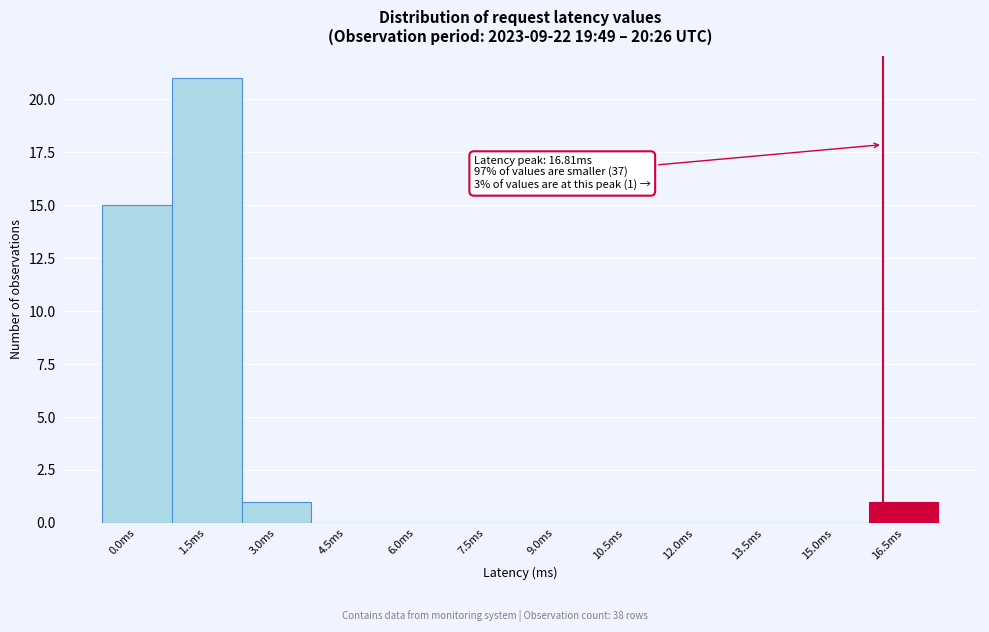

Reading left to right, list all the values displayed in this chart.

0.0ms=15	1.5ms=21	3.0ms=1	4.5ms=0	6.0ms=0	7.5ms=0	9.0ms=0	10.5ms=0	12.0ms=0	13.5ms=0	15.0ms=0	16.5ms=1